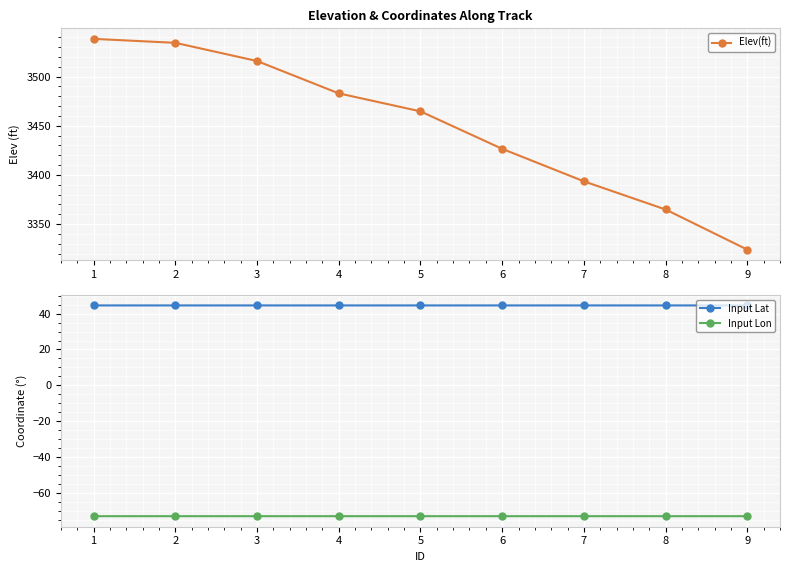

True or false: Input Lon and Elev(ft) intersect in this chart.

False